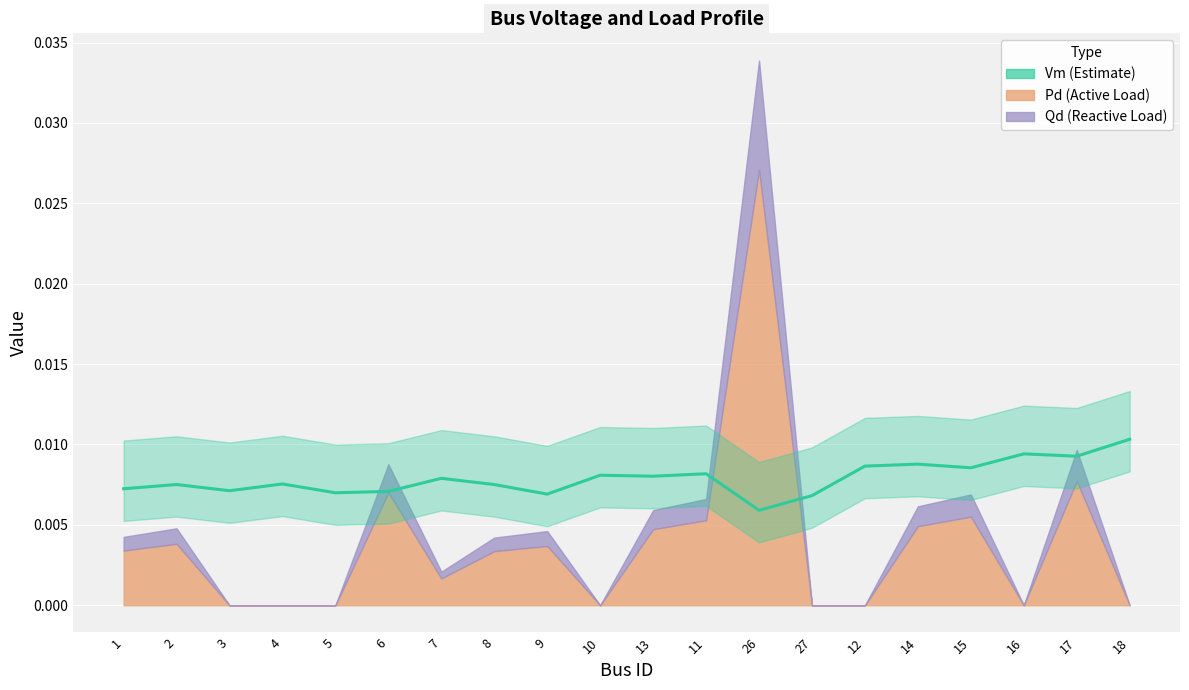

True or false: the data shows 0.0 at 11.

True